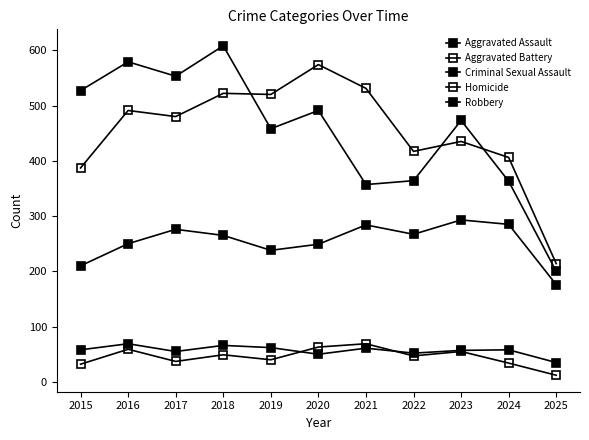

Is it true that Aggravated Assault equals 276 at 2017?

True